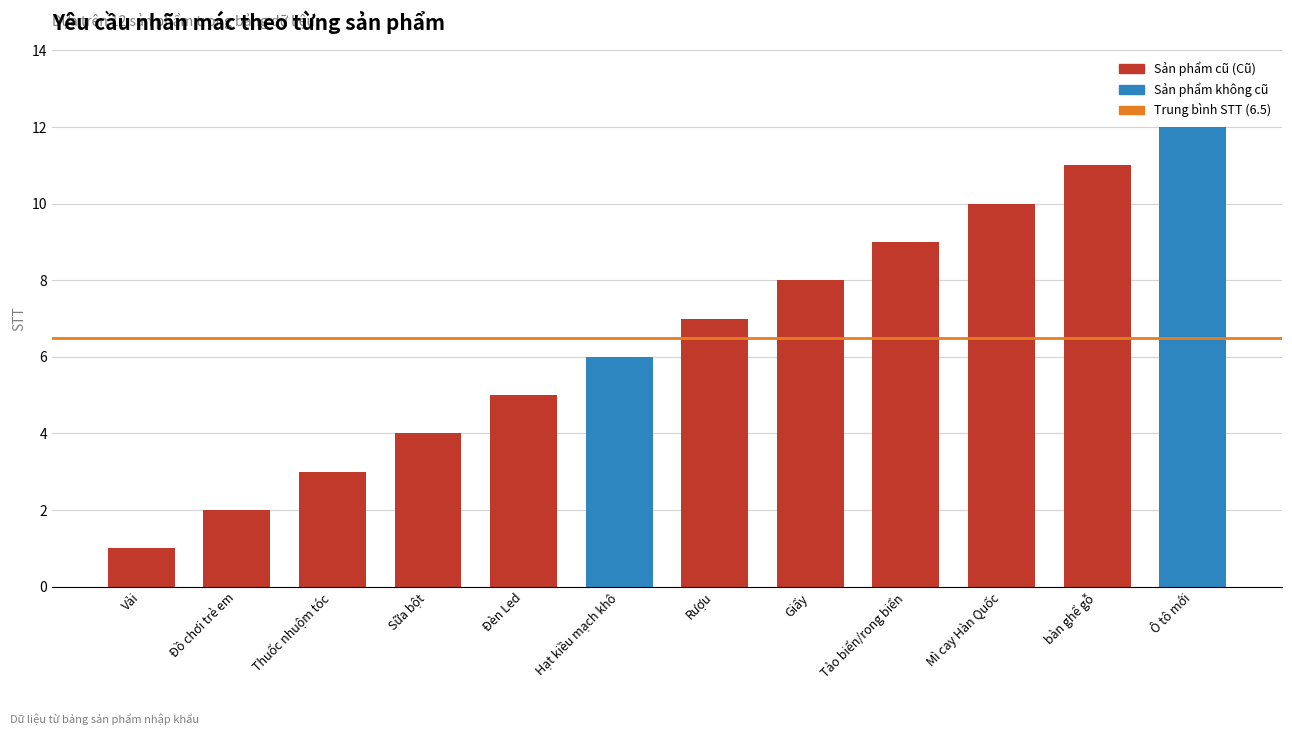

List the labels in order of value, largest first.

Ô tô mới, bàn ghế gỗ, Mì cay Hàn Quốc, Tảo biển/rong biển, Giấy, Rượu, Hạt kiều mạch khô, Đèn Led, Sữa bột, Thuốc nhuộm tóc, Đồ chơi trẻ em, Vải